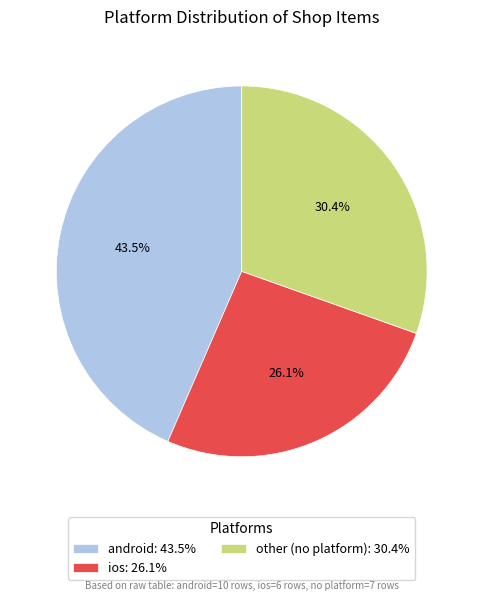

Rank the categories by value from highest to lowest.

android, other, ios